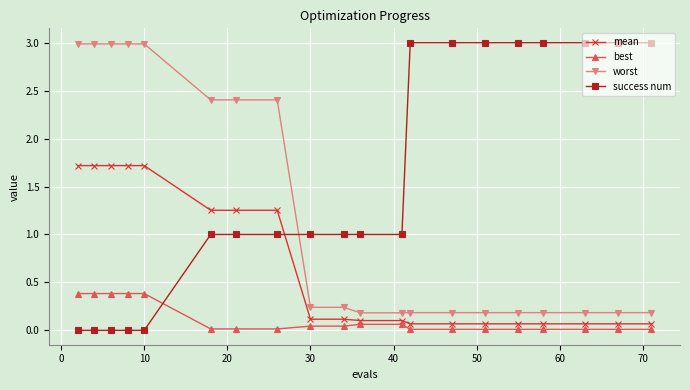

Which series has the largest range (max minus min)?

success num